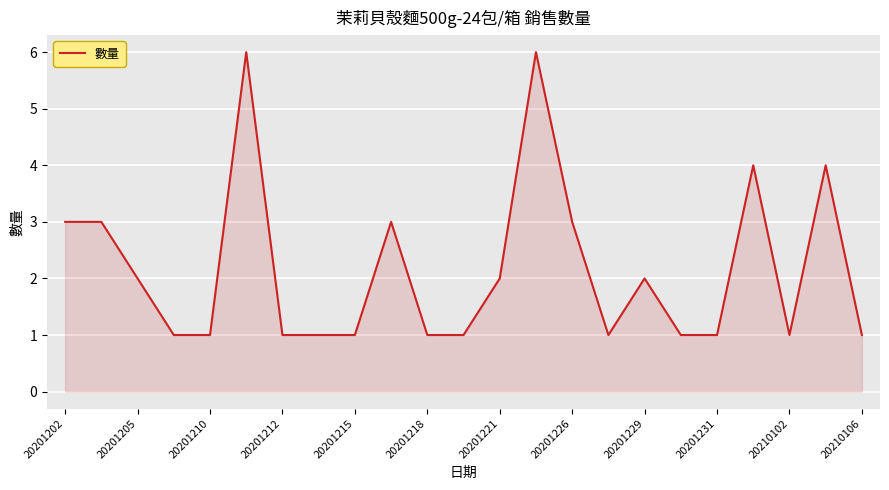

What is the maximum value shown in the chart?

6